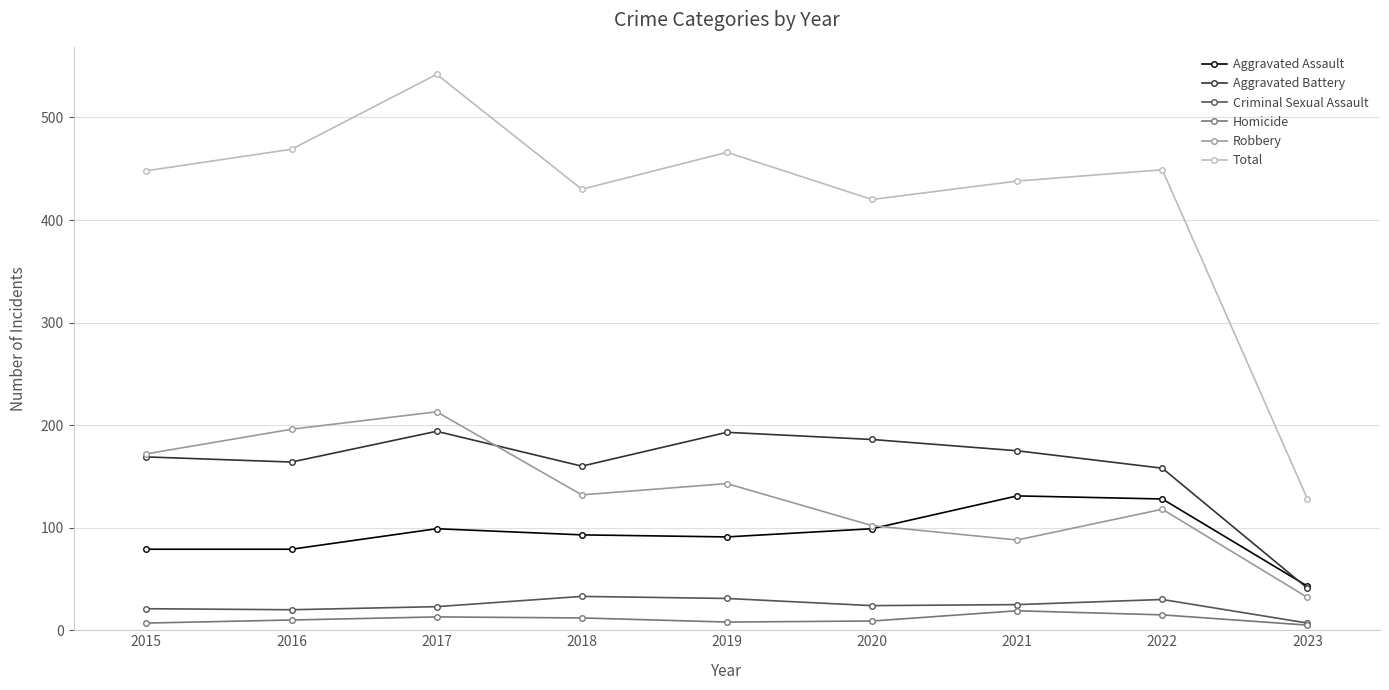

At which category is the sum across all series the highest?

2017